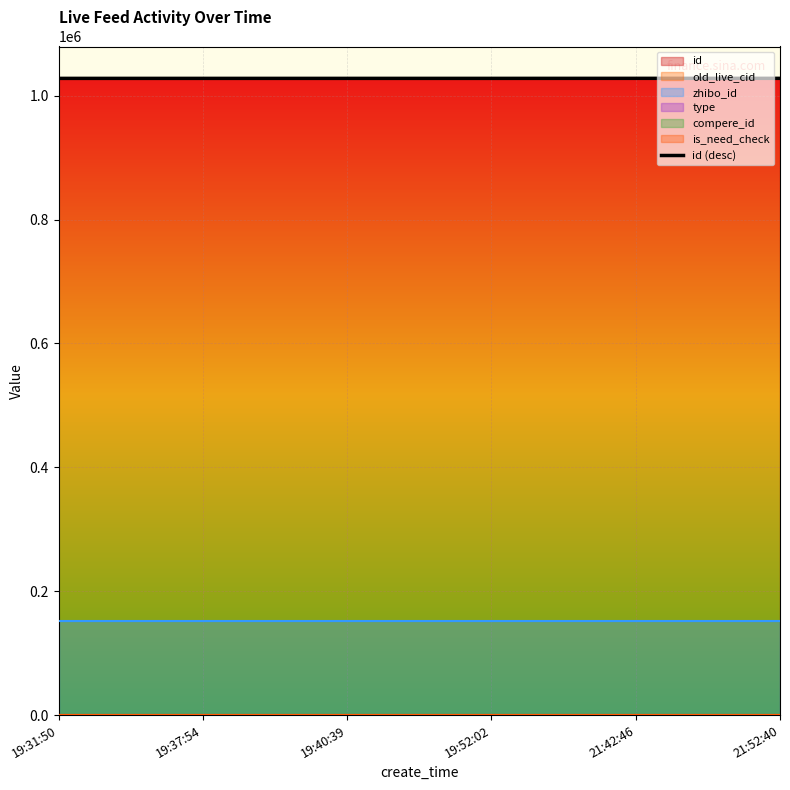

What is the label of the 5th point from the right?

19:37:54